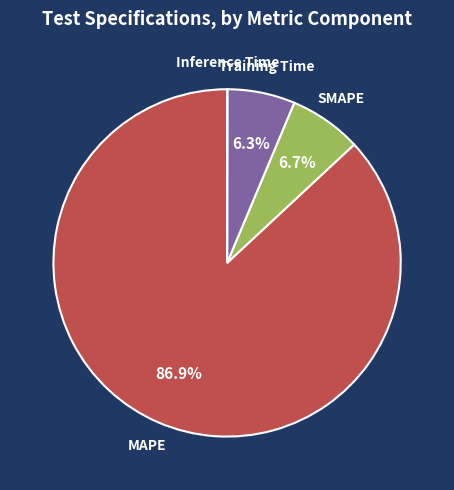

Does any single category account for the majority?

Yes